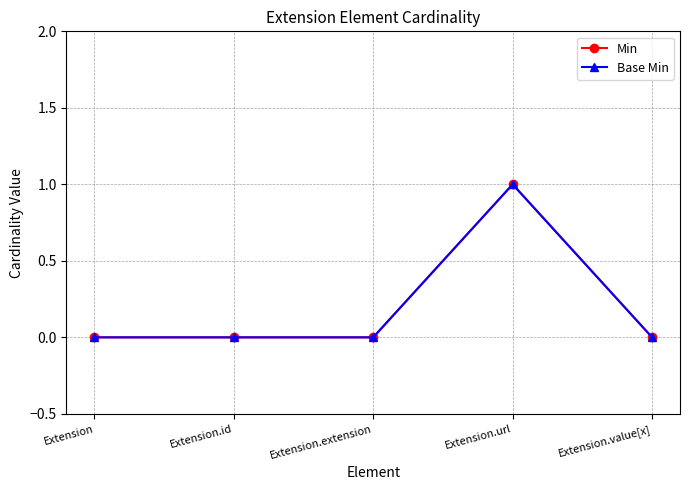

Does the chart have visible grid lines?

Yes